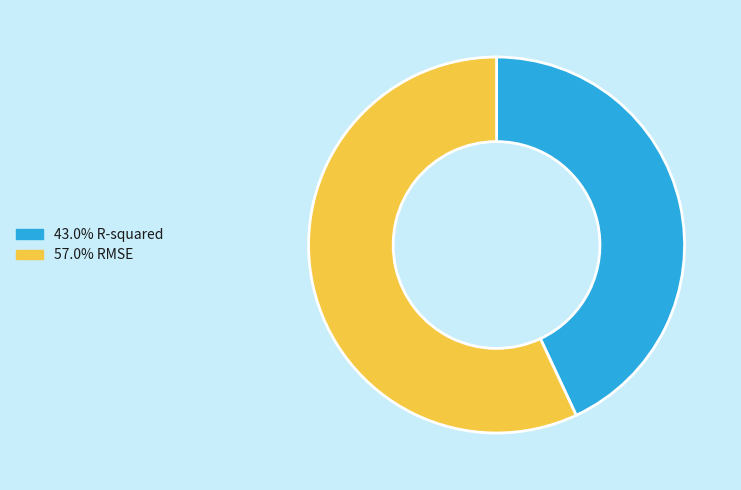

Is there any slice that represents more than half of the pie?

Yes